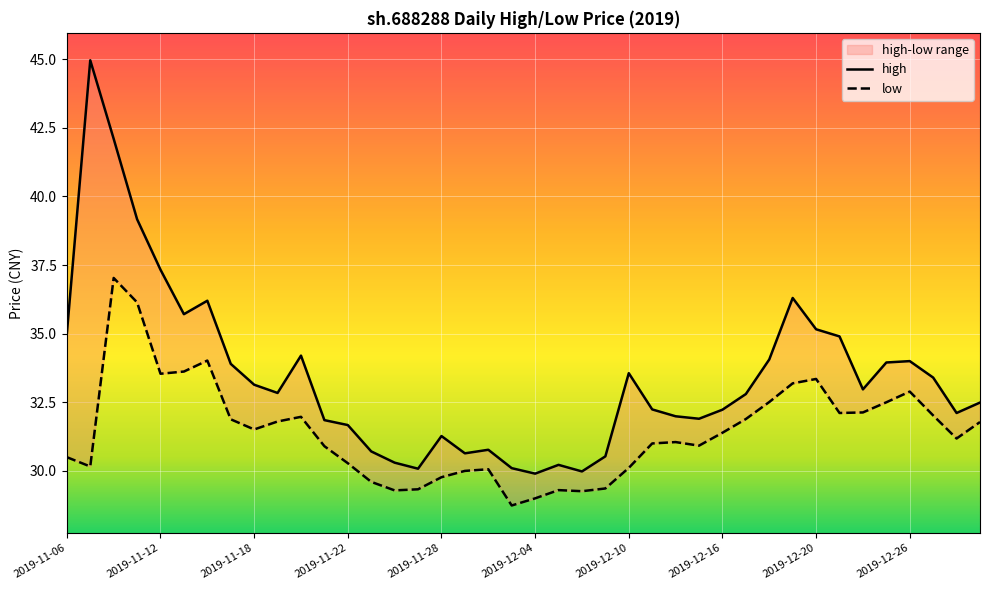

The value of low at 2019-11-26 is 29.3. True or false?

True